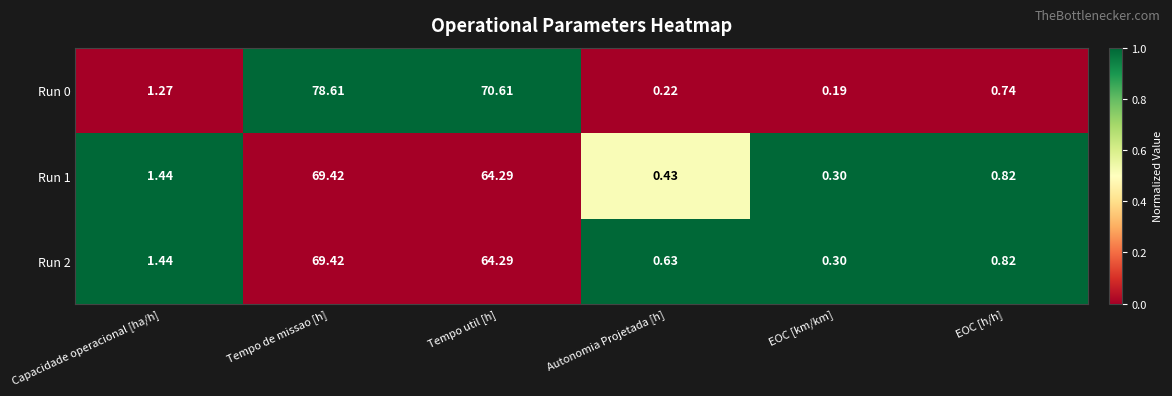

At which label does Run 1 first exceed 1?

Capacidade operacional [ha/h]